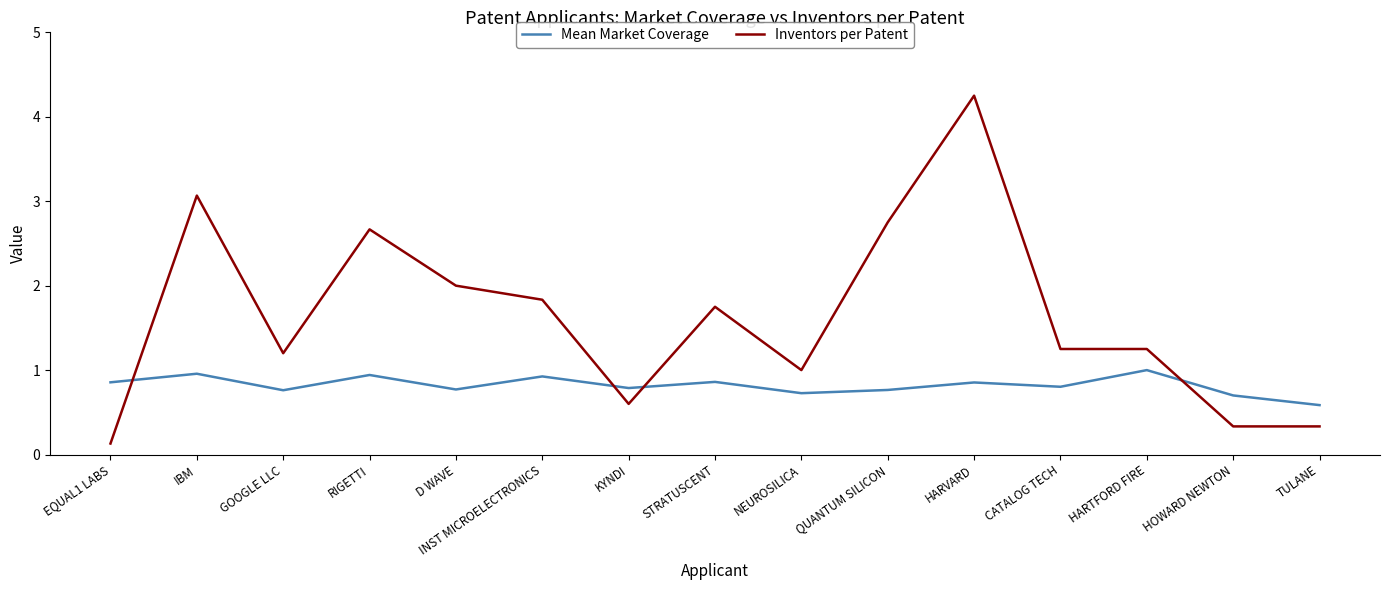

What is the difference between the Inventors per Patent values at QUANTUM SILICON and EQUAL1 LABS?

2.6